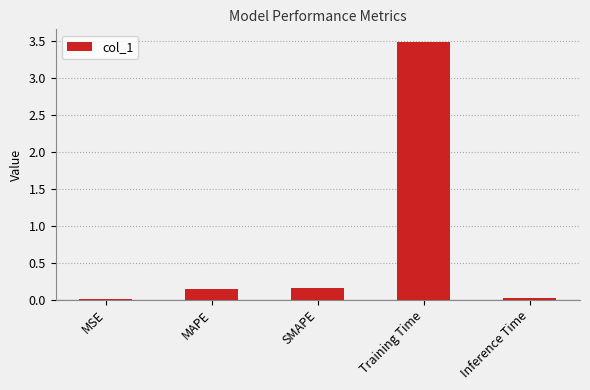

How many series are shown in this chart?

1